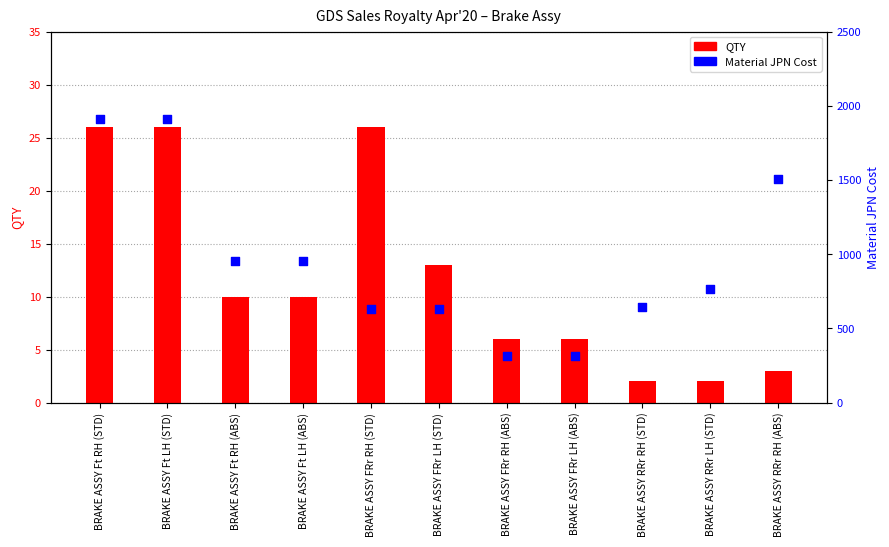

Which series reaches the minimum Y coordinate?

QTY